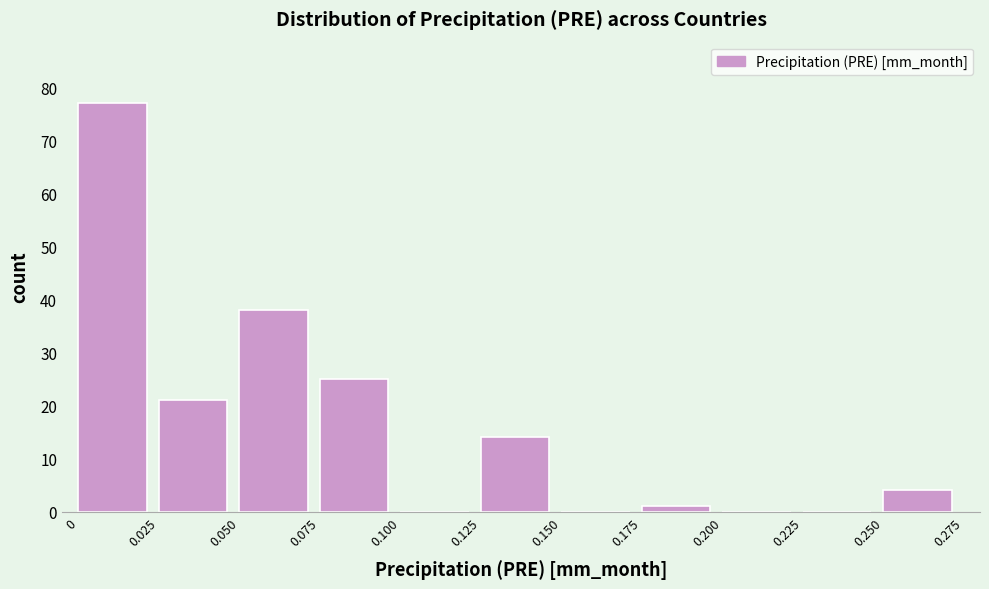

Reading left to right, transcribe this chart: for each bar, give the range it covers on the x-axis and its height. The values are not printed on the chart, so give them approximately, as read against the axis.

0 to 0.025: 77
0.025 to 0.050: 21
0.050 to 0.075: 38
0.075 to 0.100: 25
0.100 to 0.125: 0
0.125 to 0.150: 14
0.150 to 0.175: 0
0.175 to 0.200: 1
0.200 to 0.225: 0
0.225 to 0.250: 0
0.250 to 0.275: 4